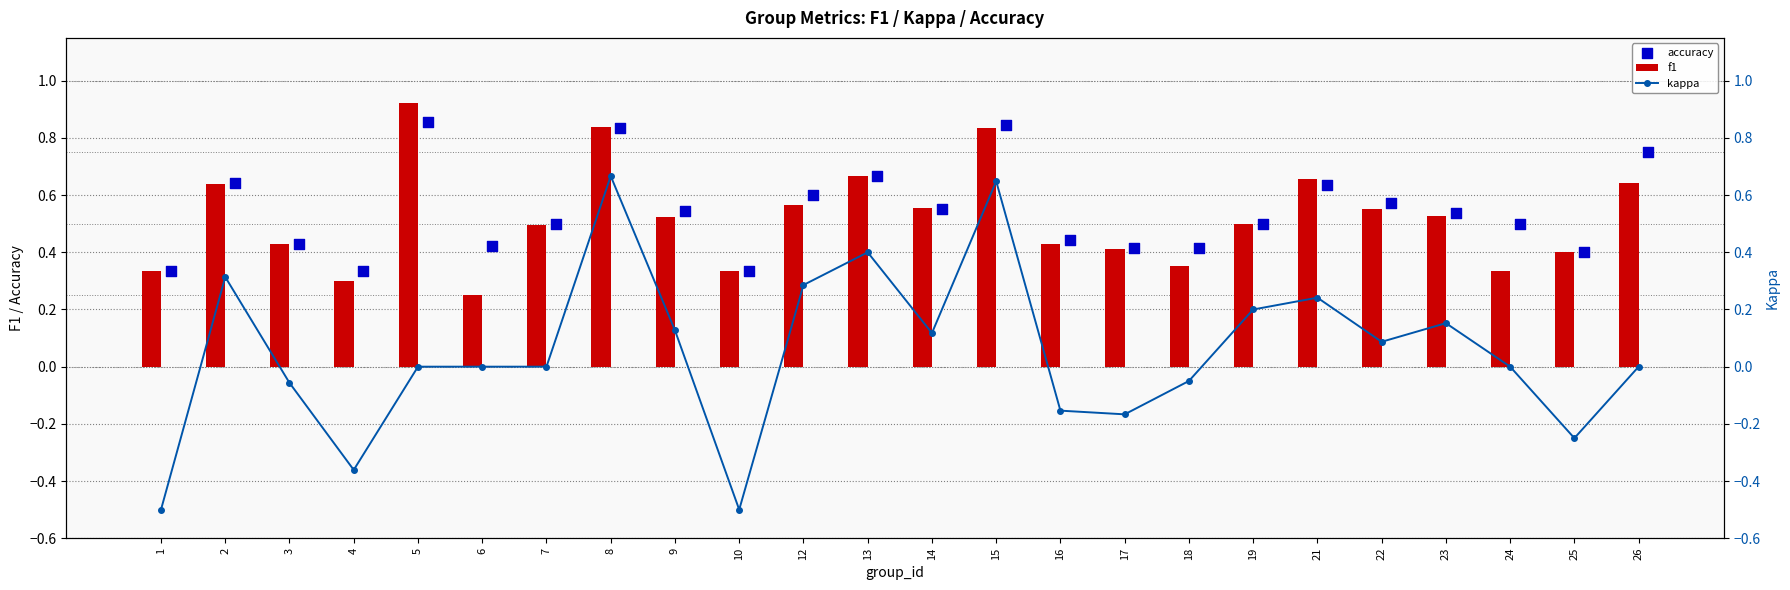

Which series has the widest spread of Y values?

kappa